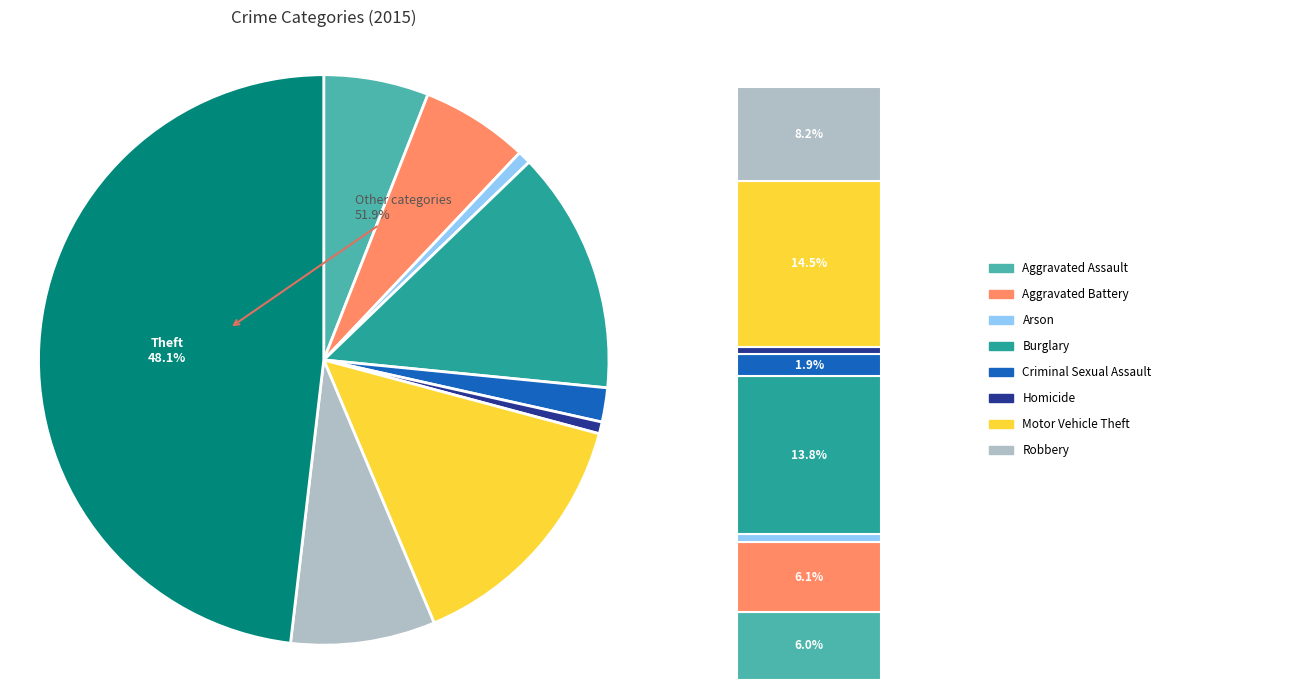

Approximately how many times larger is the value at Aggravated Assault compared to Arson?

8.0